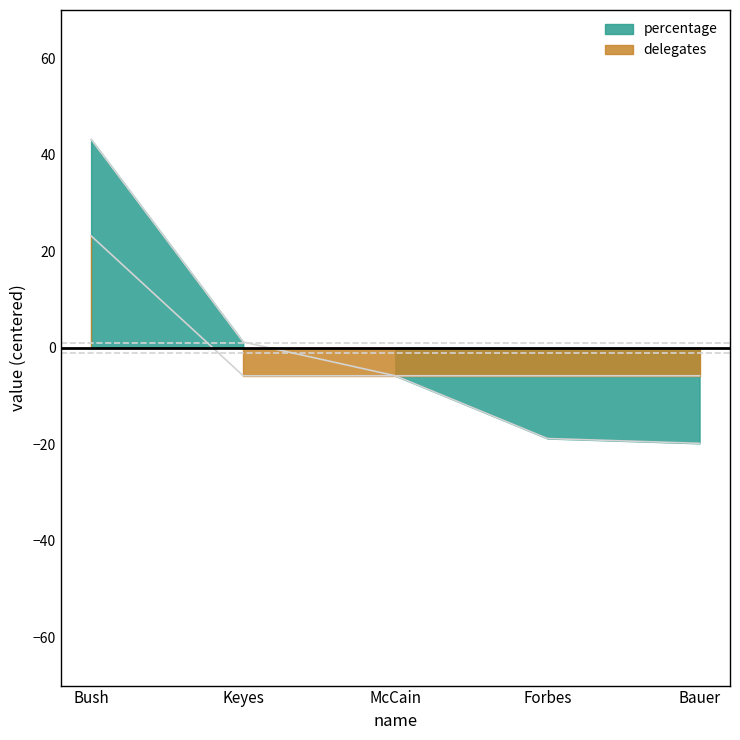

Rank the categories by delegates value from highest to lowest.

Bush, Keyes, McCain, Forbes, Bauer